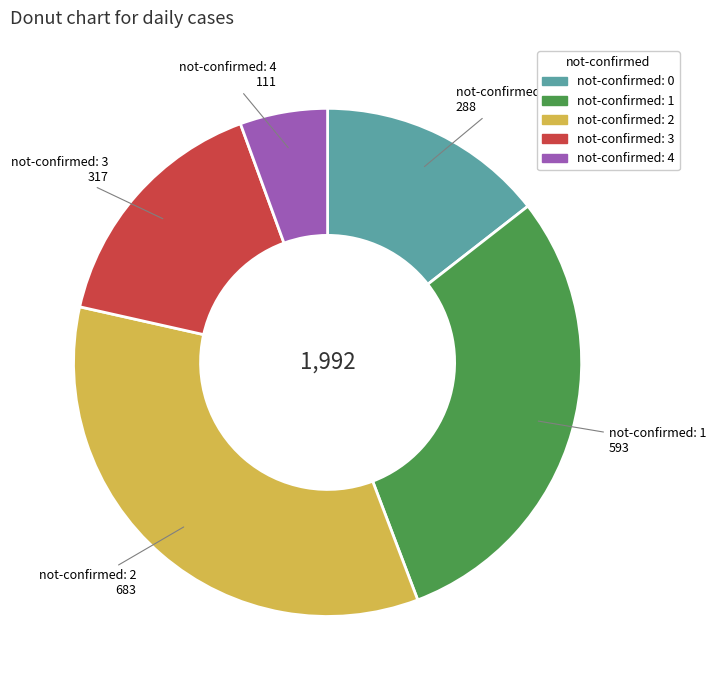

Is there a majority slice in this chart?

No